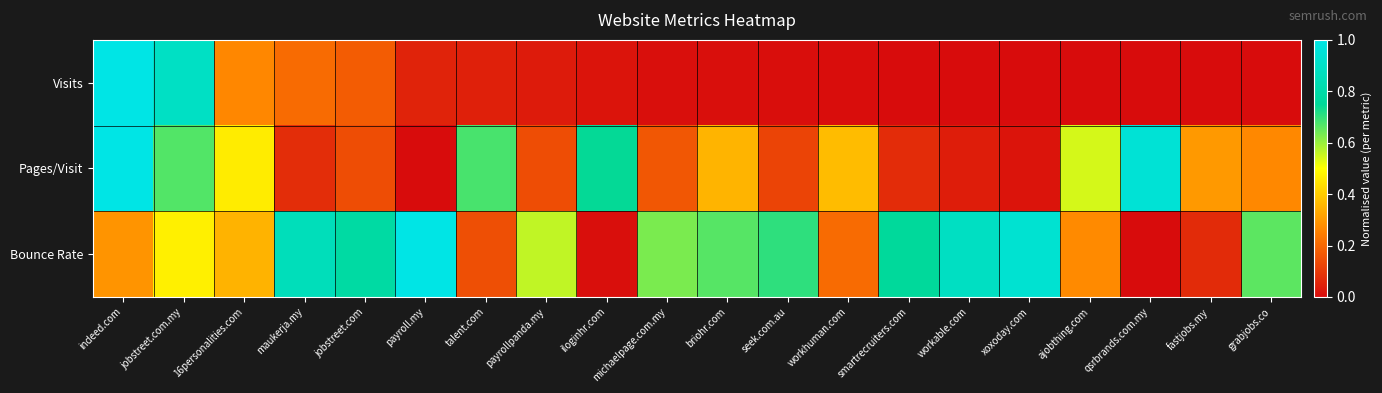

Count the number of data series in this chart.

3